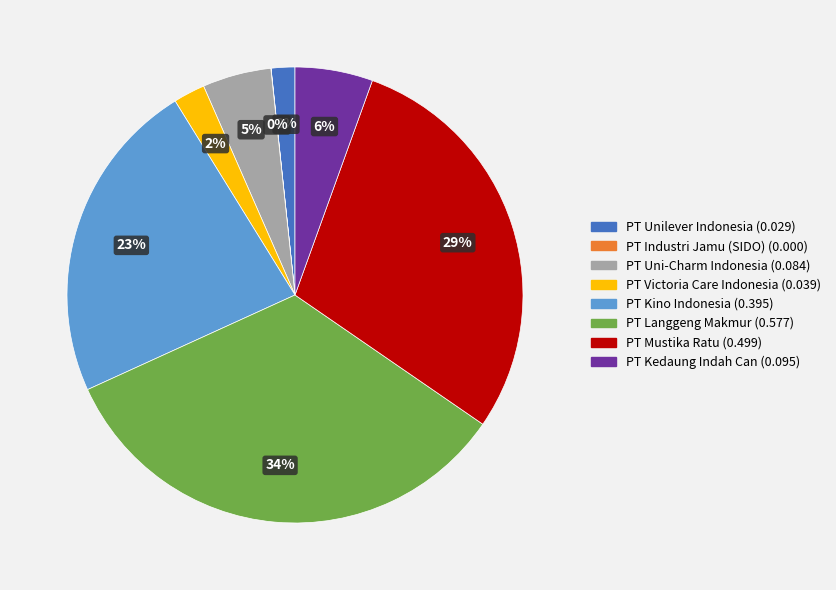

What is the largest slice in the pie chart?

PT Langgeng Makmur